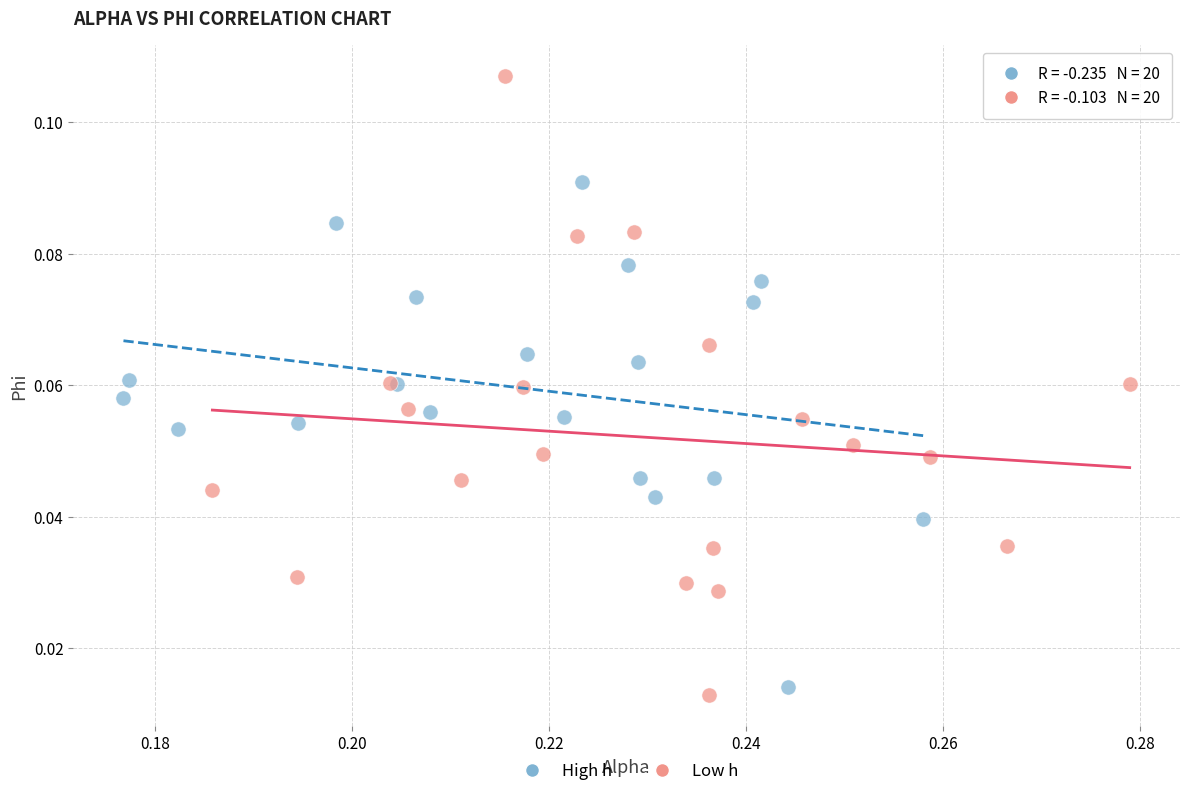

Which series has the widest spread of Y values?

Low h